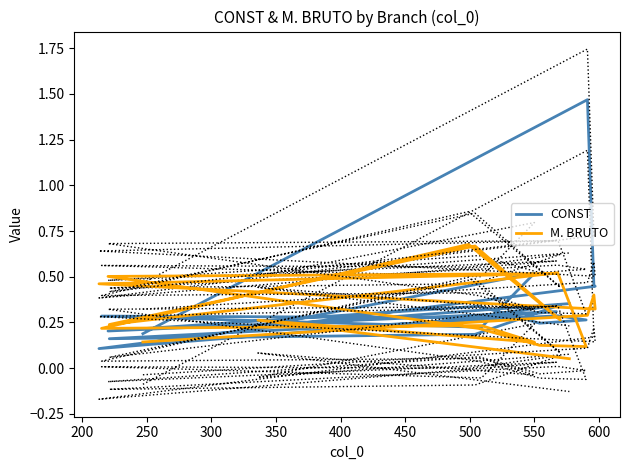

True or false: M. BRUTO and CONST intersect in this chart.

True